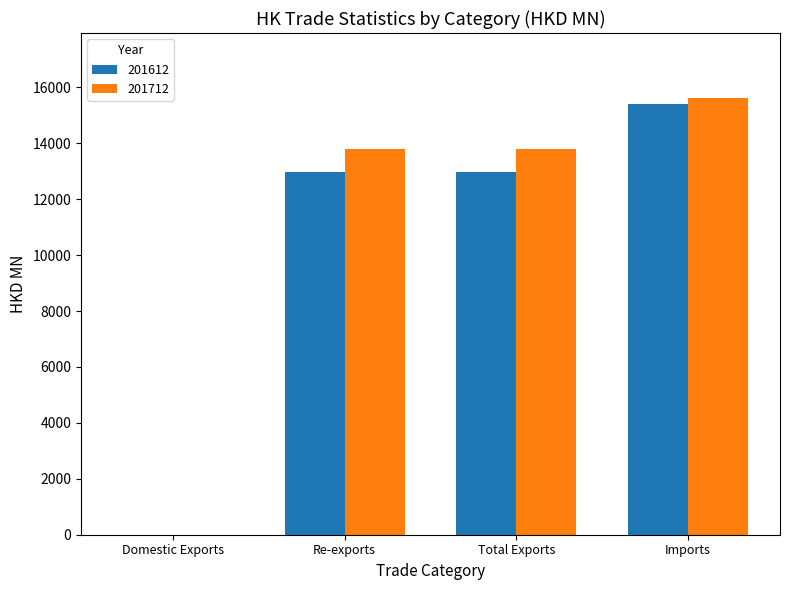

Which series has the largest total across all categories?

201712